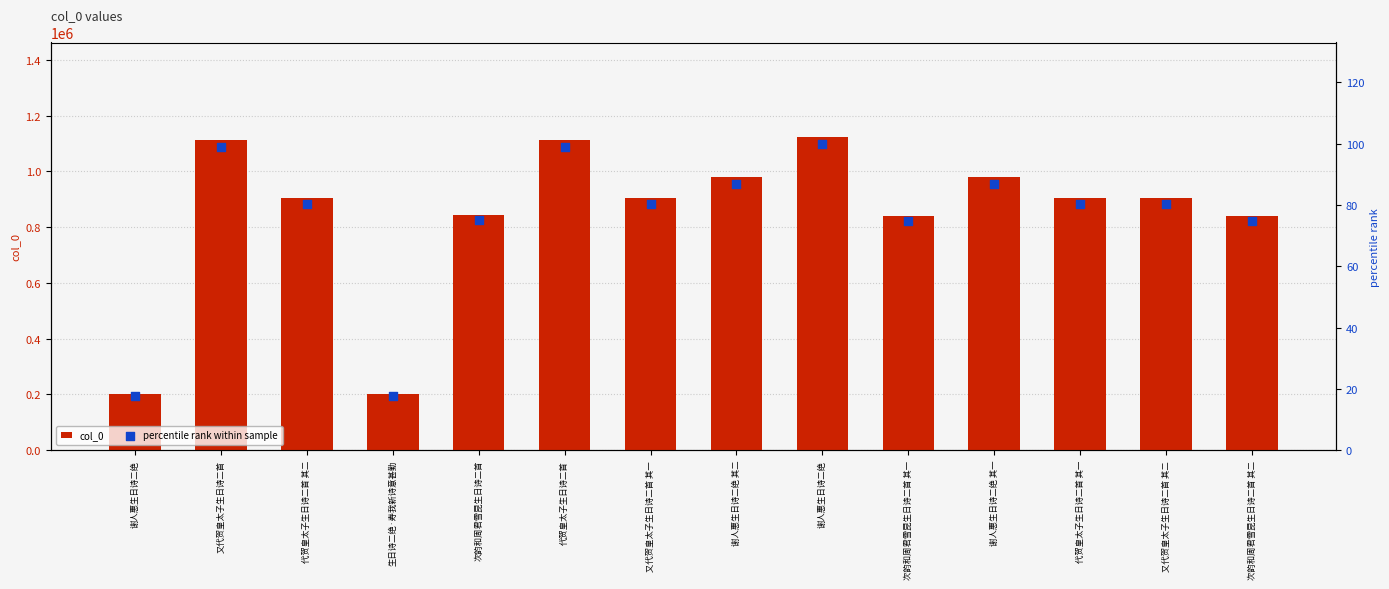

Which series has the widest spread of Y values?

col_0